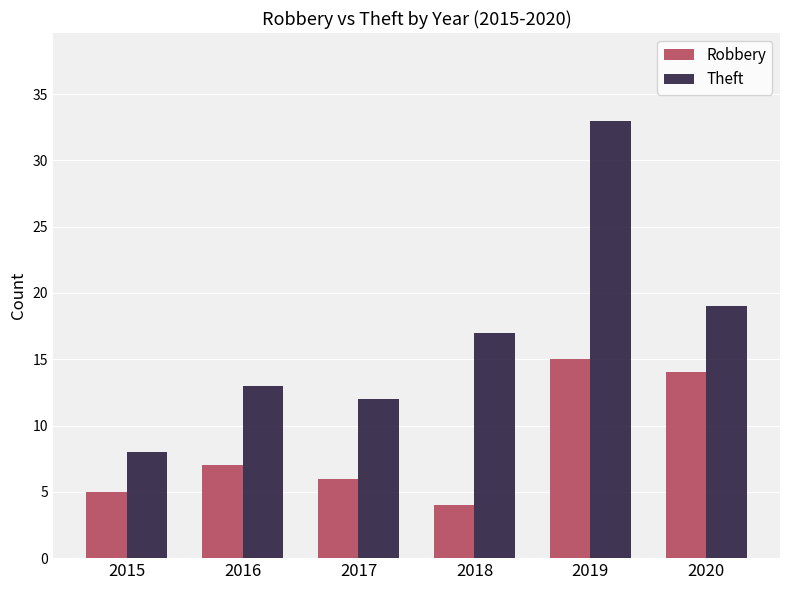

What is the total value across all series at 2015?

13